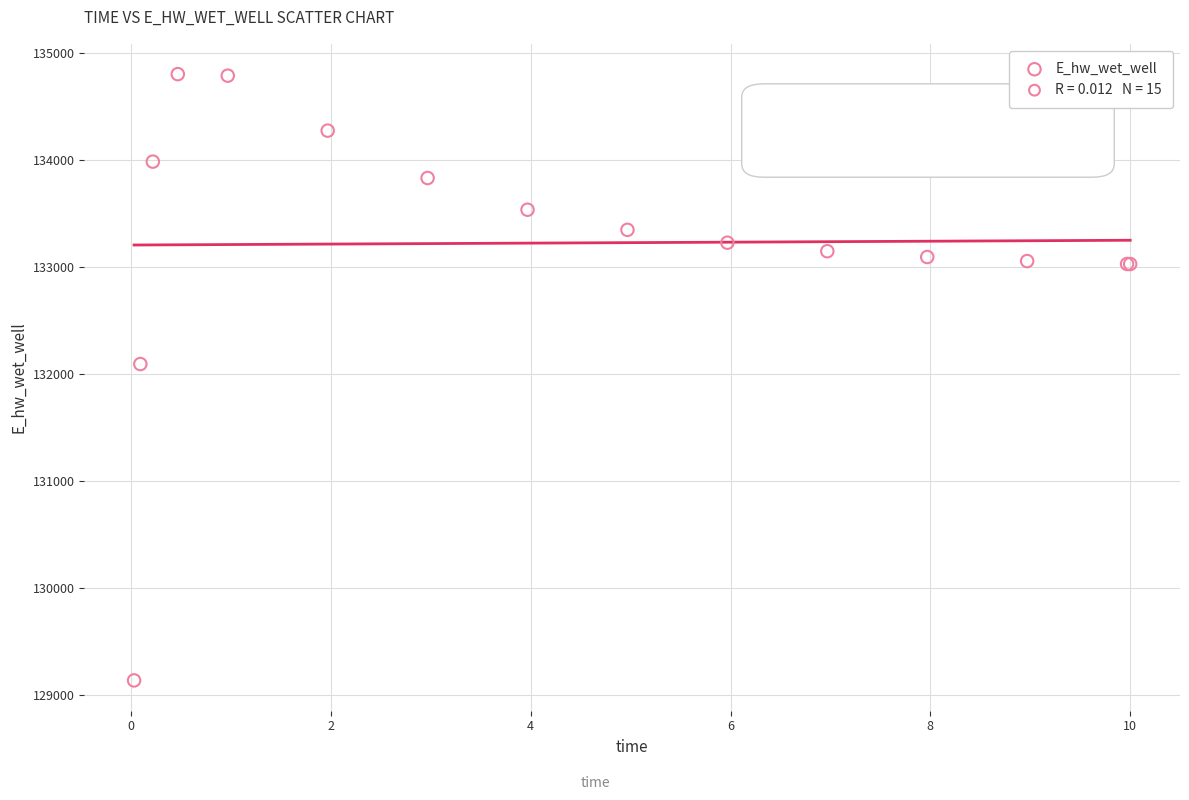

What Y value in the scatter plot is closest to 131969?

132093.2